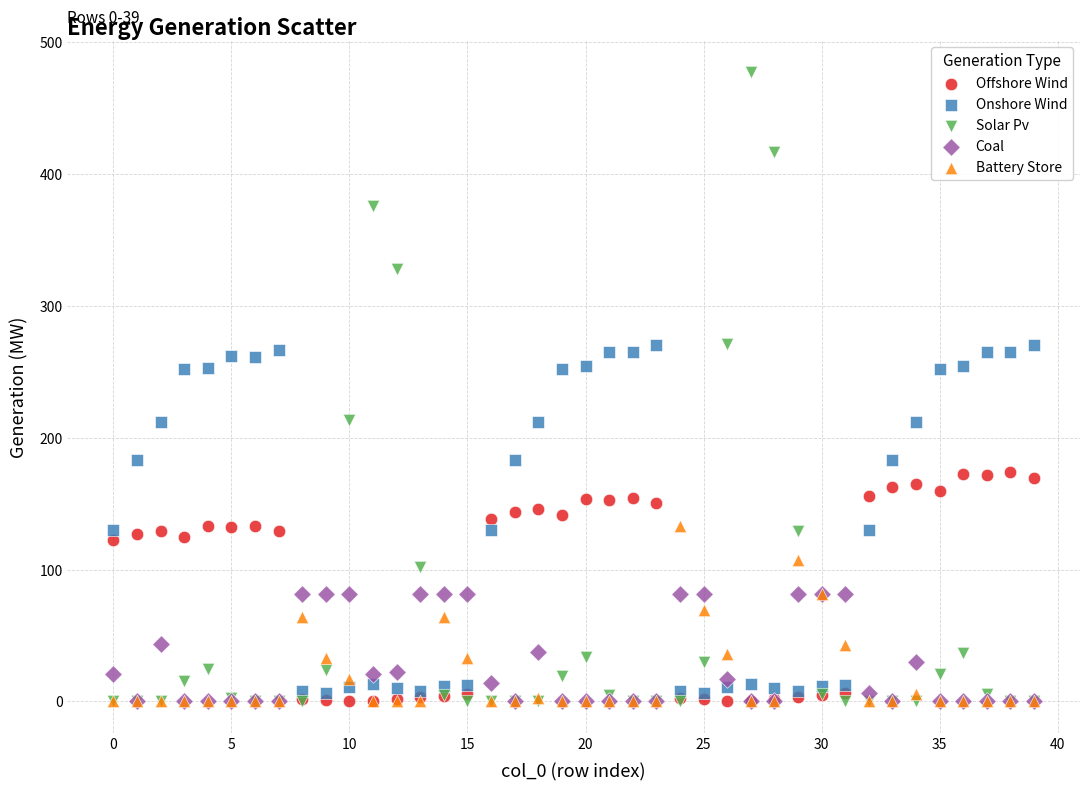

What are all the series names shown in the legend?

Offshore Wind, Onshore Wind, Solar Pv, Coal, Battery Store